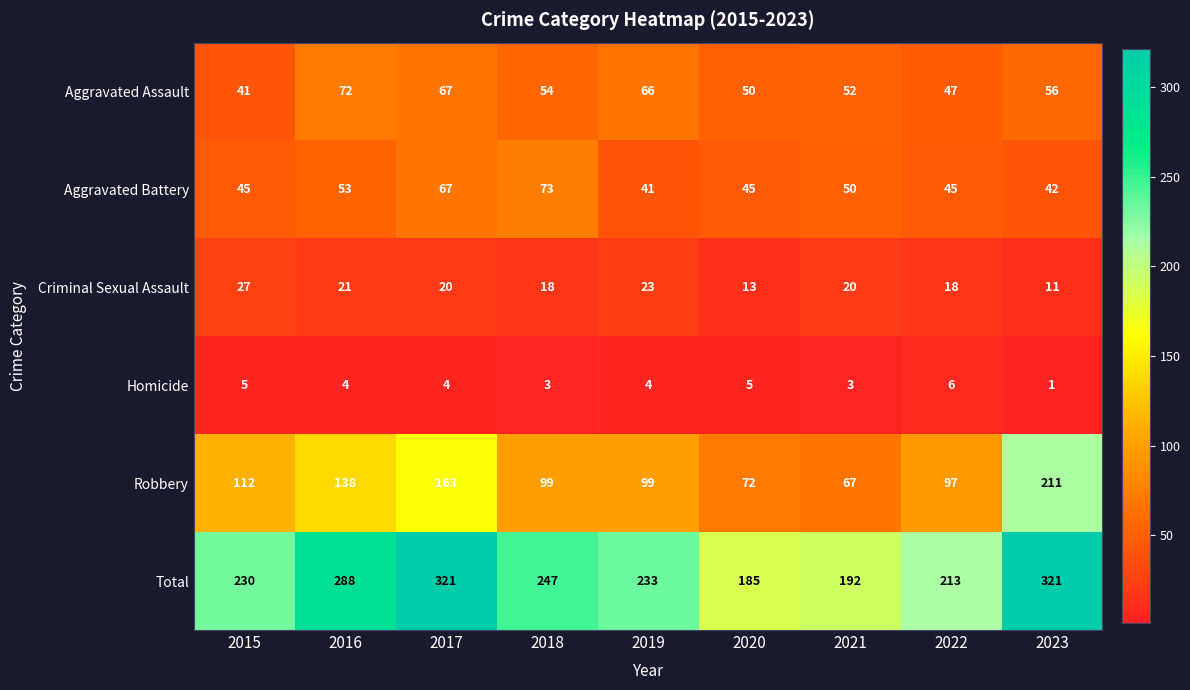

At which label does Robbery reach its minimum?

2021